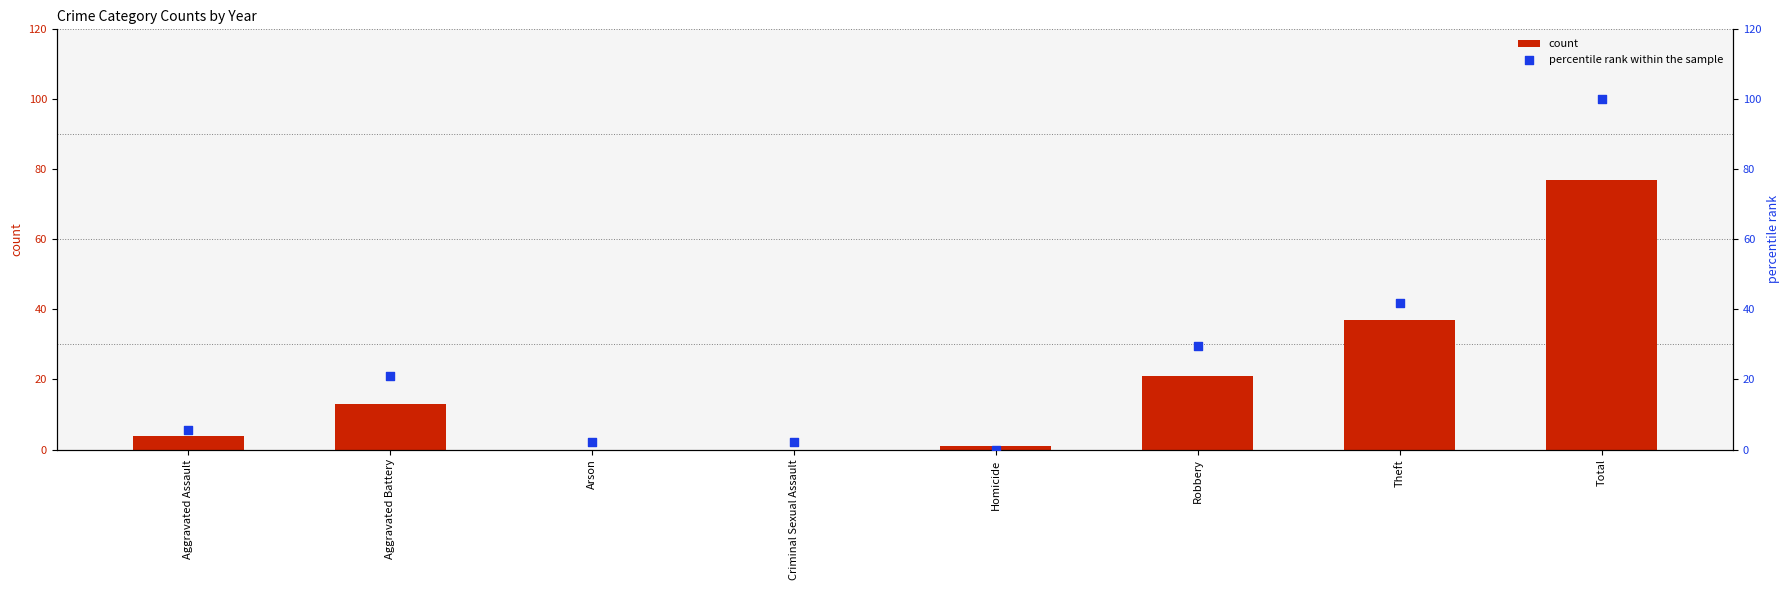

At which category is the sum across all series the highest?

Total